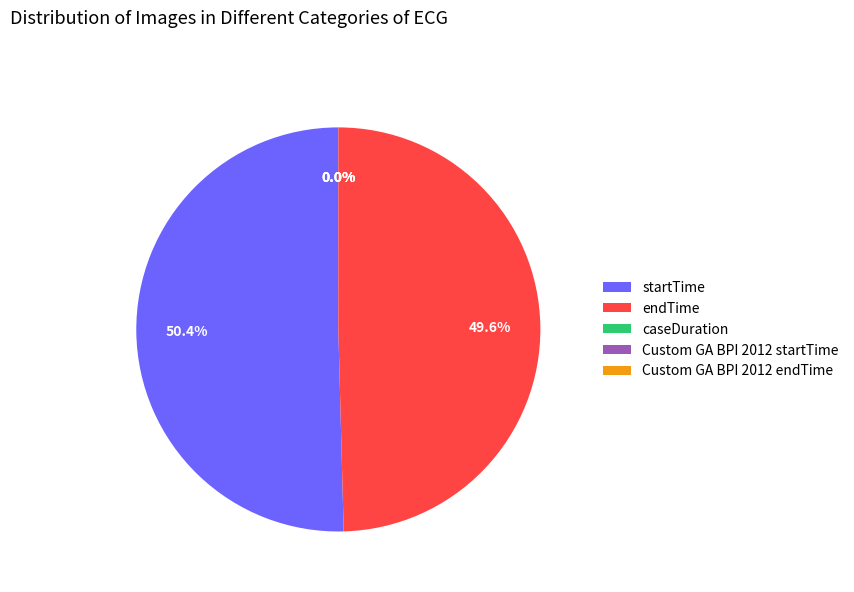

The endTime slice represents 50% of the pie. True or false?

True